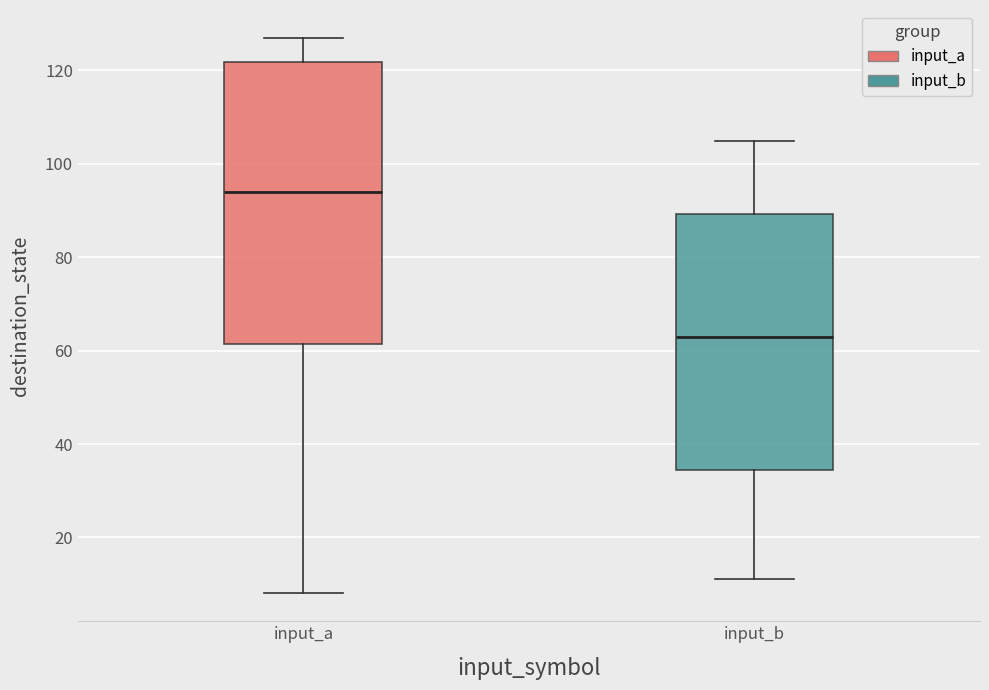

Reading left to right, read every box against the y-axis: the position of its median line, the range the box covers, and the ends of its whiskers. The values are not printed on the chart, so give them approximately, as read against the axis.

input_a: median 94, box 62 to 122, whiskers 8 to 128
input_b: median 64, box 34 to 90, whiskers 12 to 106